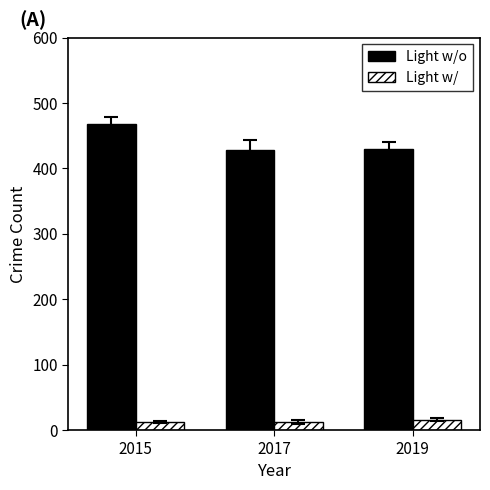

How many bars are there in each group?

2